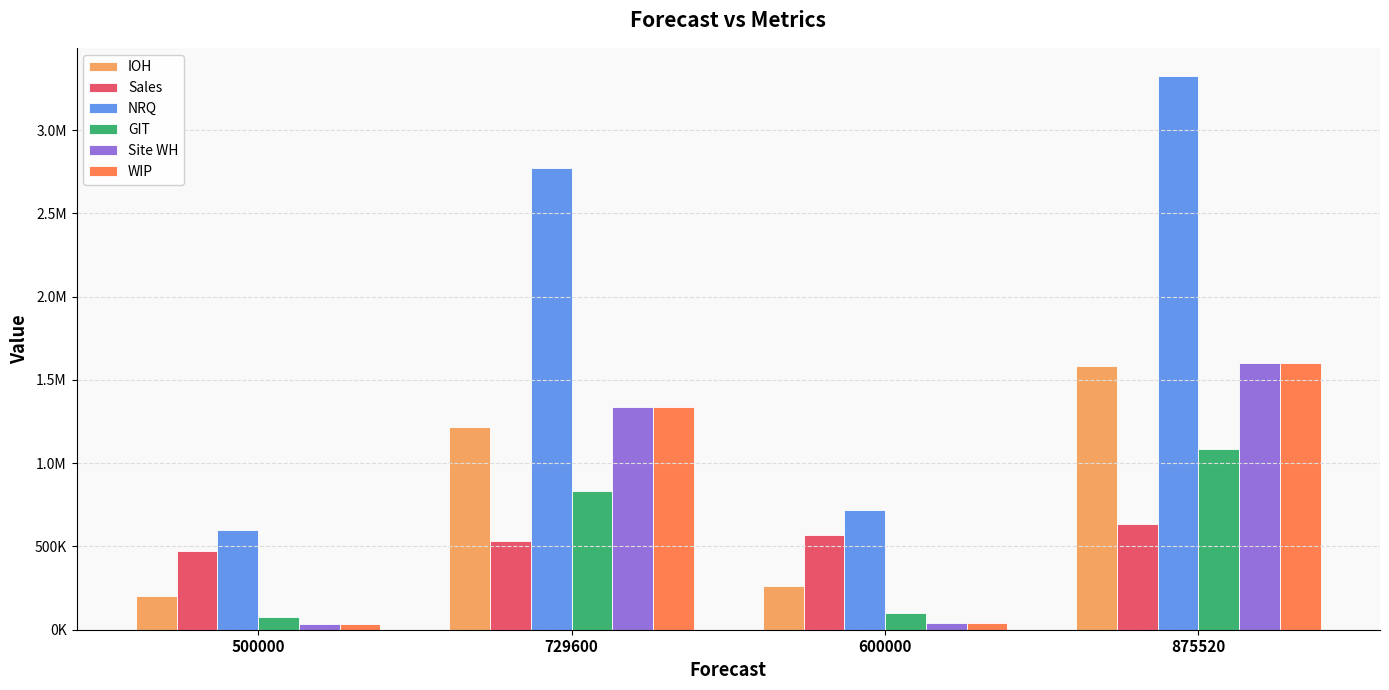

Rank the categories by GIT value from lowest to highest.

500000, 600000, 729600, 875520